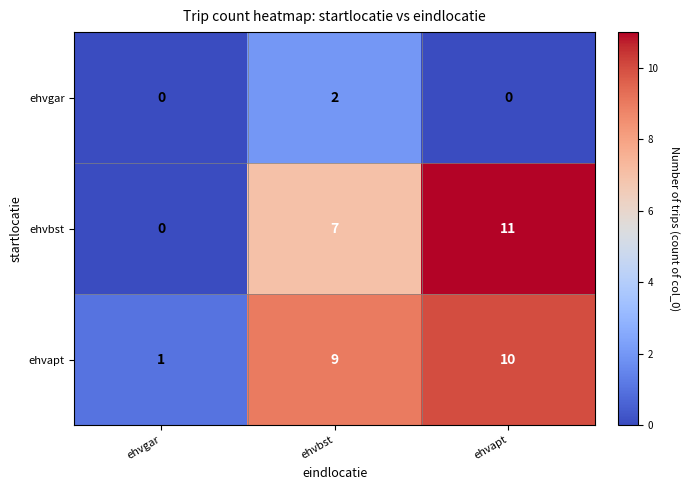

At which category is the sum across all series the highest?

ehvapt